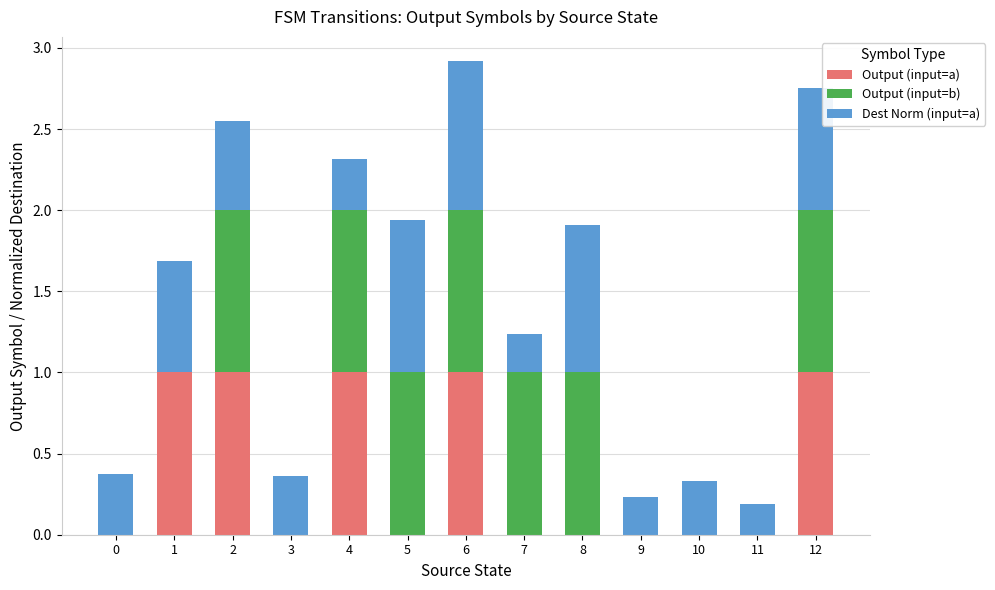

Is it true that Output (input=a) equals -0.5 at 7?

False